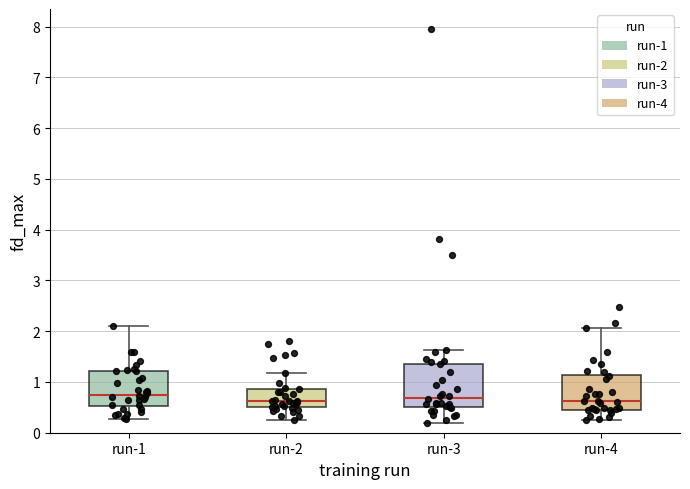

Reading left to right, transcribe this box plot: for each box, give where its median line is, the range the box spans, and where its two whiskers end, as read against the y-axis. The values are not printed on the chart, so give them approximately, as read against the axis.

run-1: median 0.8, box 0.5 to 1.2, whiskers 0.3 to 2.1
run-2: median 0.6, box 0.5 to 0.9, whiskers 0.3 to 1.2
run-3: median 0.7, box 0.5 to 1.4, whiskers 0.2 to 1.6
run-4: median 0.6, box 0.5 to 1.1, whiskers 0.2 to 2.1